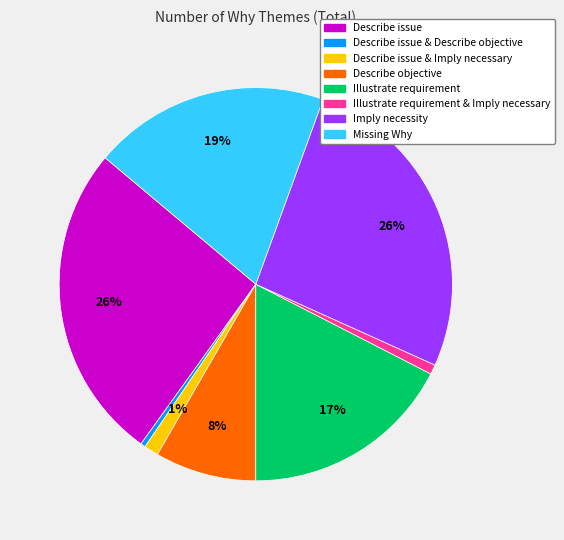

Is there any slice that represents more than half of the pie?

No